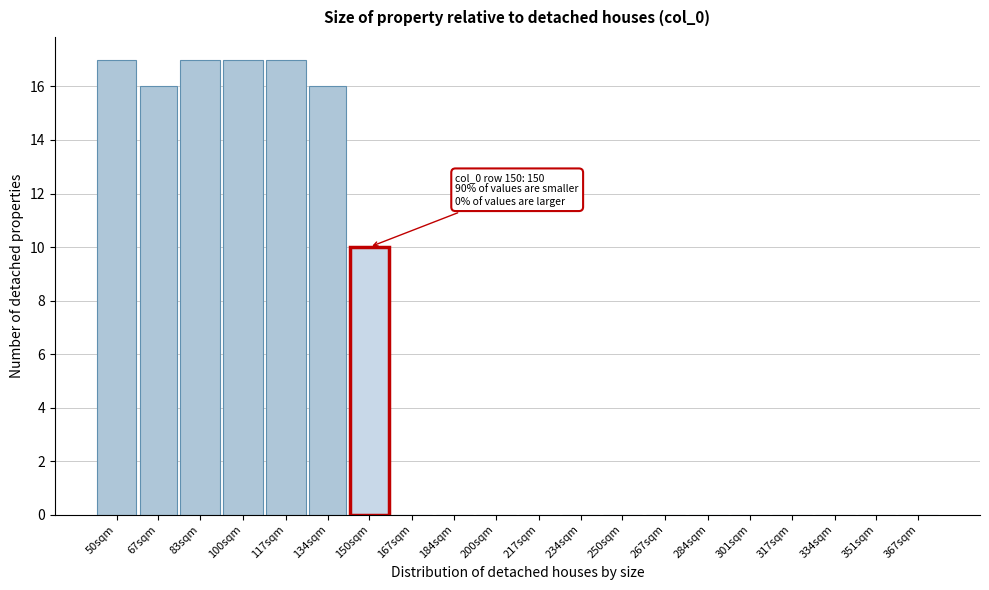

Reading left to right, what are all the values shown in this chart?

50sqm=17	67sqm=16	83sqm=17	100sqm=17	117sqm=17	134sqm=16	150sqm=10	167sqm=0	184sqm=0	200sqm=0	217sqm=0	234sqm=0	250sqm=0	267sqm=0	284sqm=0	301sqm=0	317sqm=0	334sqm=0	351sqm=0	367sqm=0